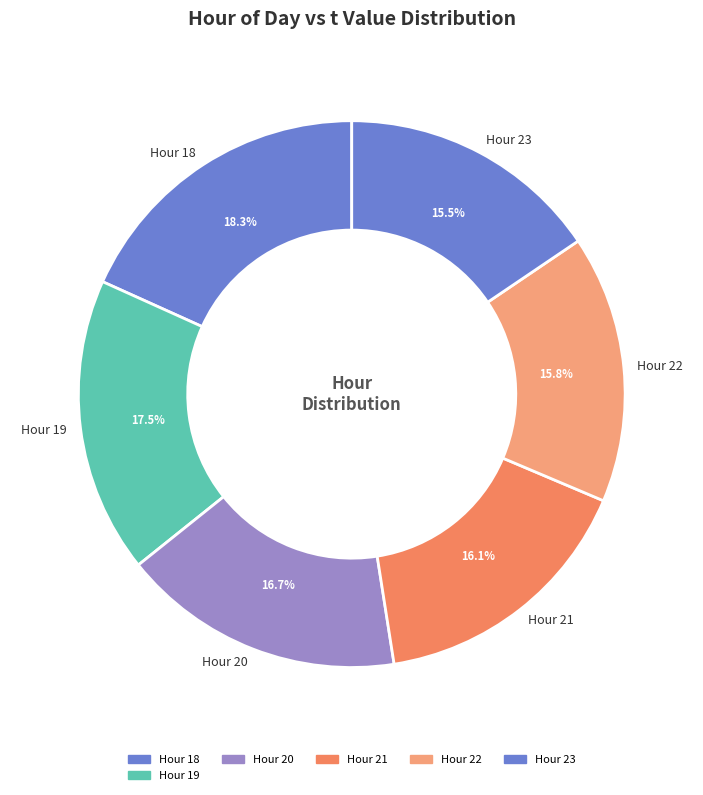

What is the largest slice in the pie chart?

Hour 18